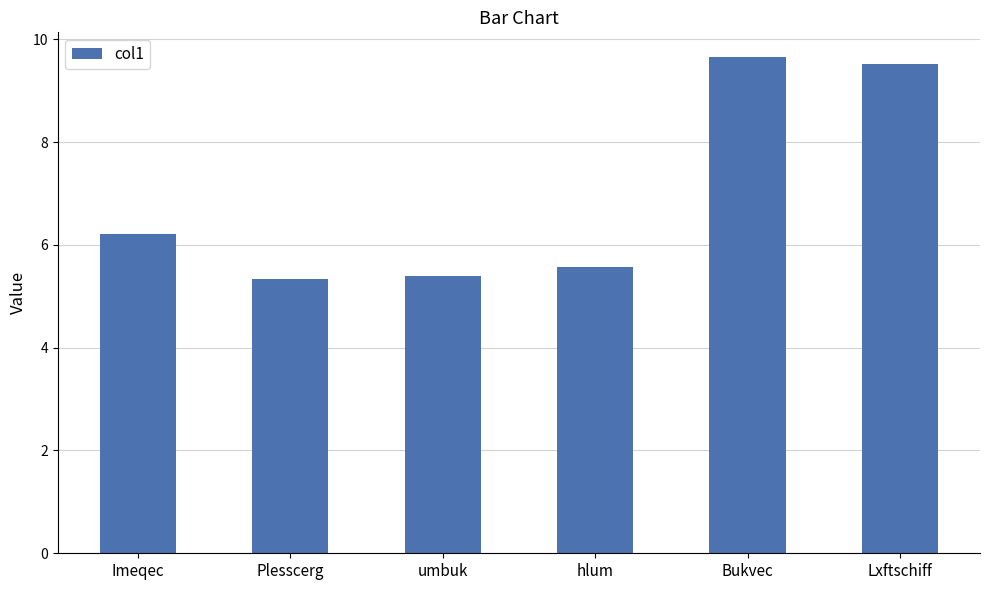

How many bars are there in total?

6